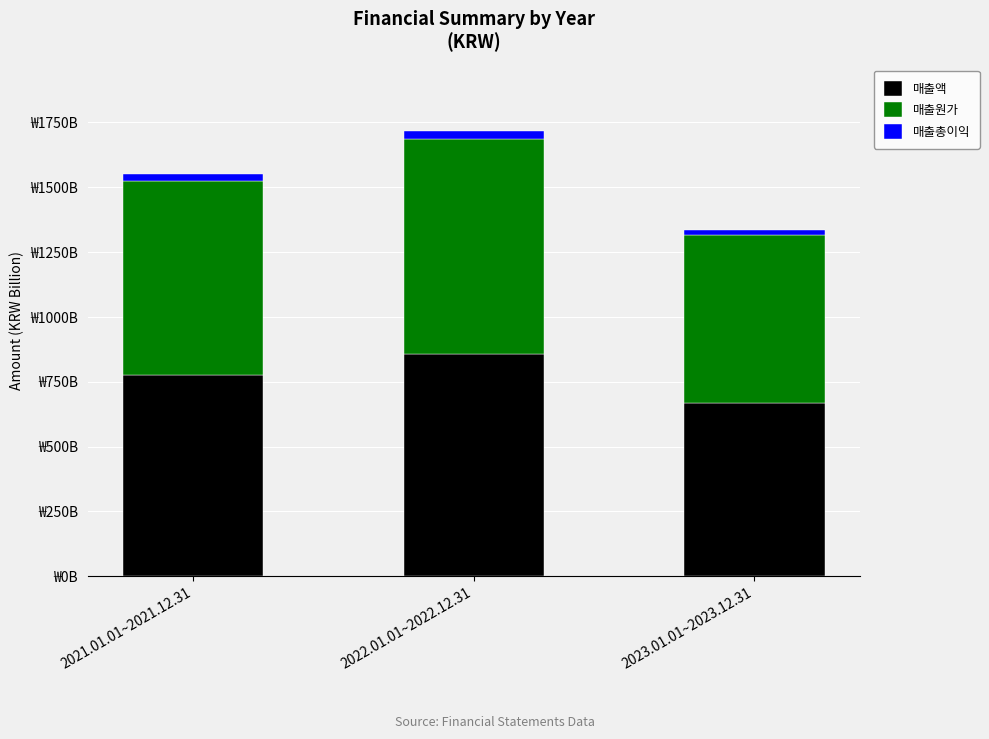

Are the bars grouped side by side (vs. stacked)?

No